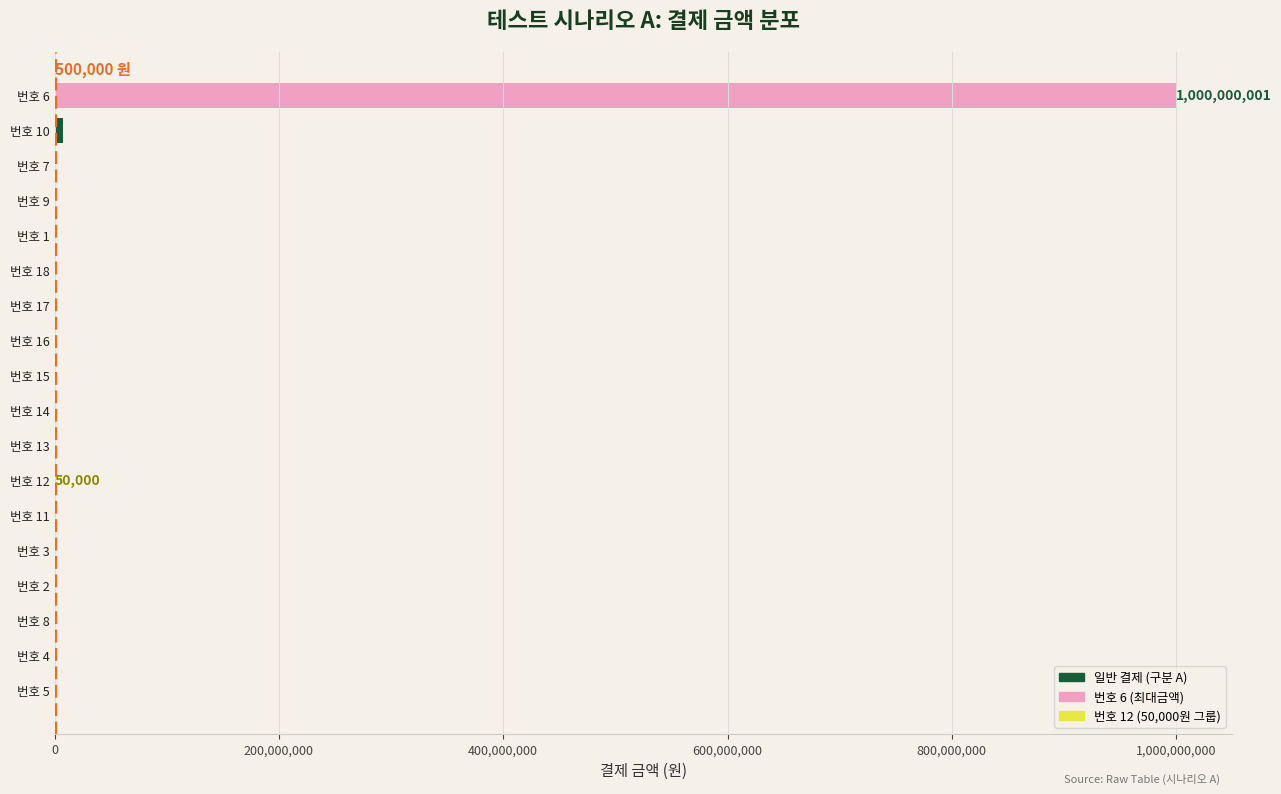

Which category has the highest value across all series?

번호 6